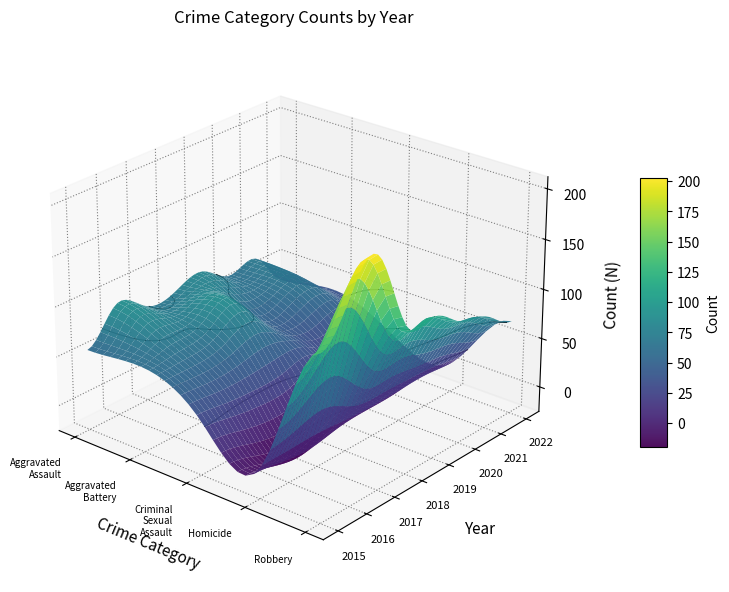

Which category has the highest value in the Homicide series?

2021